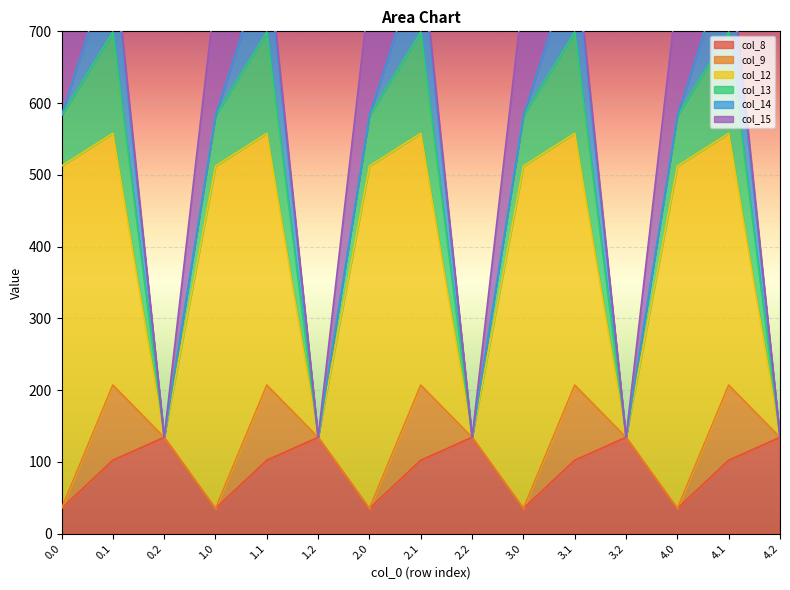

Reading left to right, list all the values displayed in this chart.

col_8: 35.0	102.3	134.2	35.0	102.3	134.2	35.0	102.3	134.2	35.0	102.3	134.2	35.0	102.3	134.2
col_9: 0.0	104.8	0.0	0.0	104.8	0.0	0.0	104.8	0.0	0.0	104.8	0.0	0.0	104.8	0.0
col_12: 477.2	350.8	0.0	477.2	350.8	0.0	477.2	350.8	0.0	477.2	350.8	0.0	477.2	350.8	0.0
col_13: 70.2	141.2	0.0	70.2	141.2	0.0	70.2	141.2	0.0	70.2	141.2	0.0	70.2	141.2	0.0
col_14: 0.3	105.5	0.0	0.3	105.5	0.0	0.3	105.5	0.0	0.3	105.5	0.0	0.3	105.5	0.0
col_15: 172.8	17.3	0.0	172.8	17.3	0.0	172.8	17.3	0.0	172.8	17.3	0.0	172.8	17.3	0.0